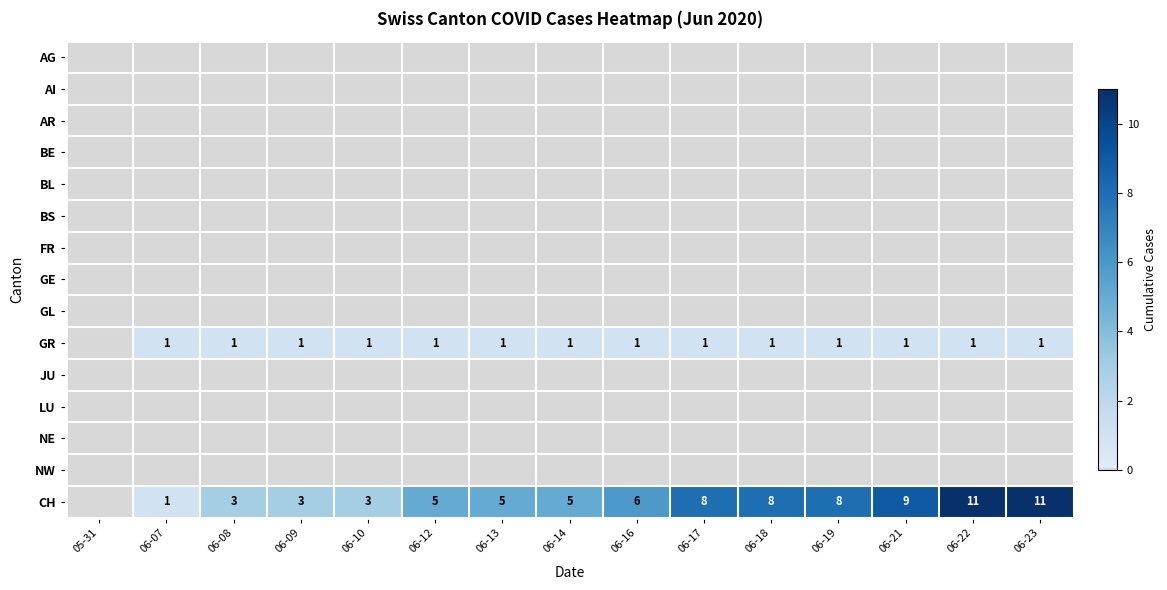

How many data points in CH are above 5?

7